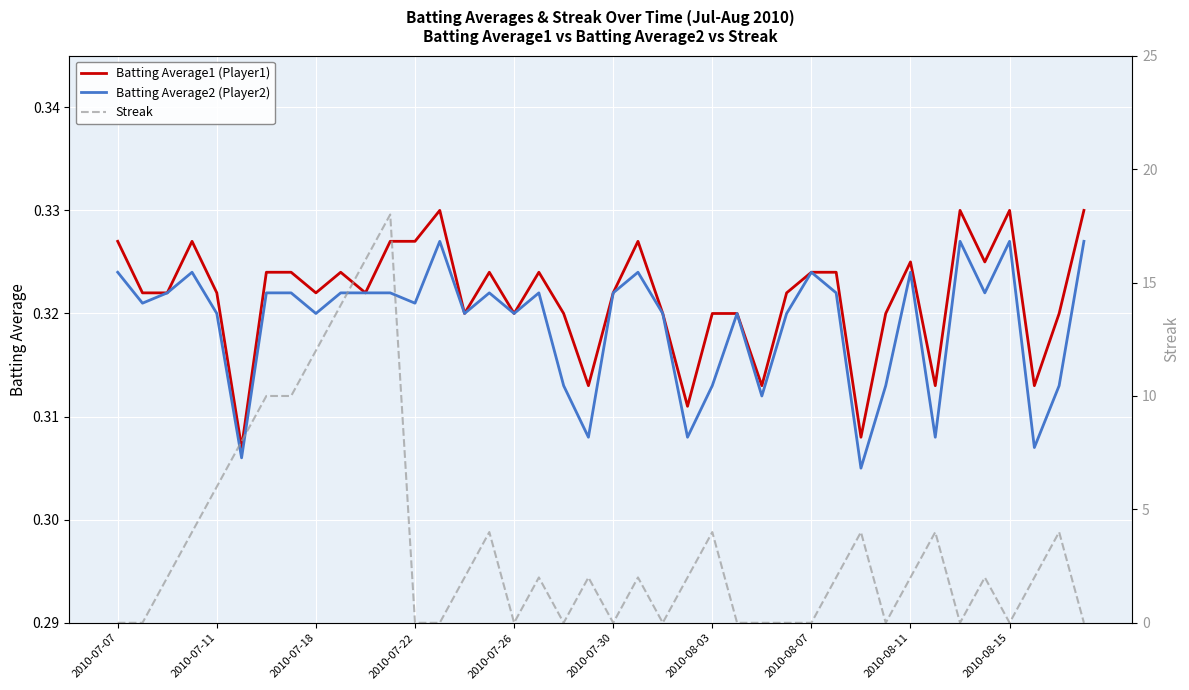

True or false: Batting Average2 (Player2) and Batting Average1 (Player1) cross at least once.

False